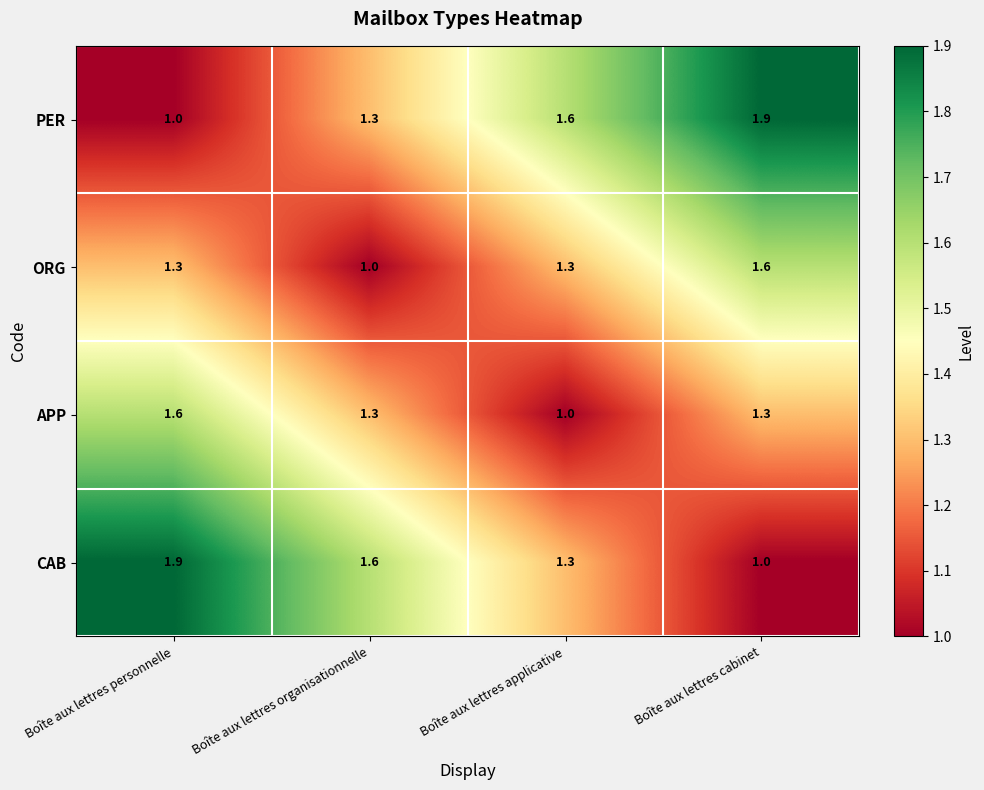

What value does the PER series have at Boîte aux lettres personnelle?

1.0